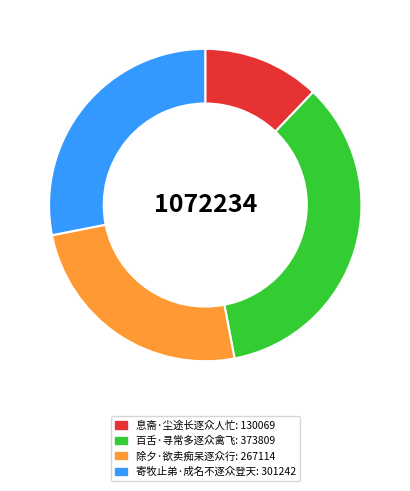

Is there any slice that represents more than half of the pie?

No